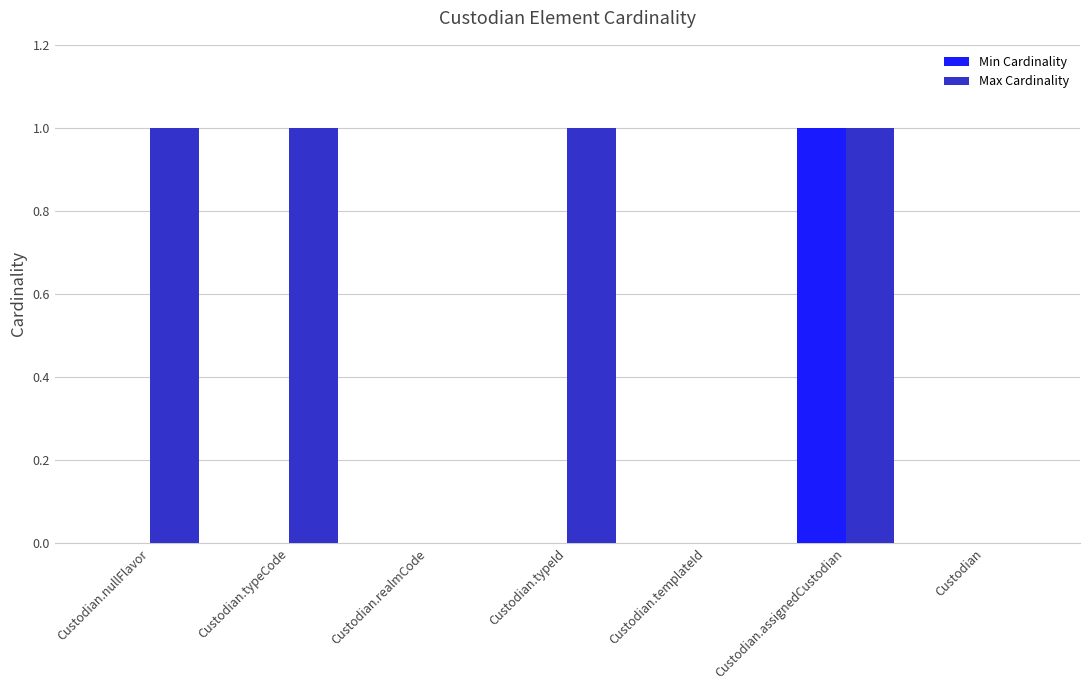

Is the value of Max Cardinality at Custodian.typeId greater than the value of Min Cardinality at Custodian.realmCode?

Yes